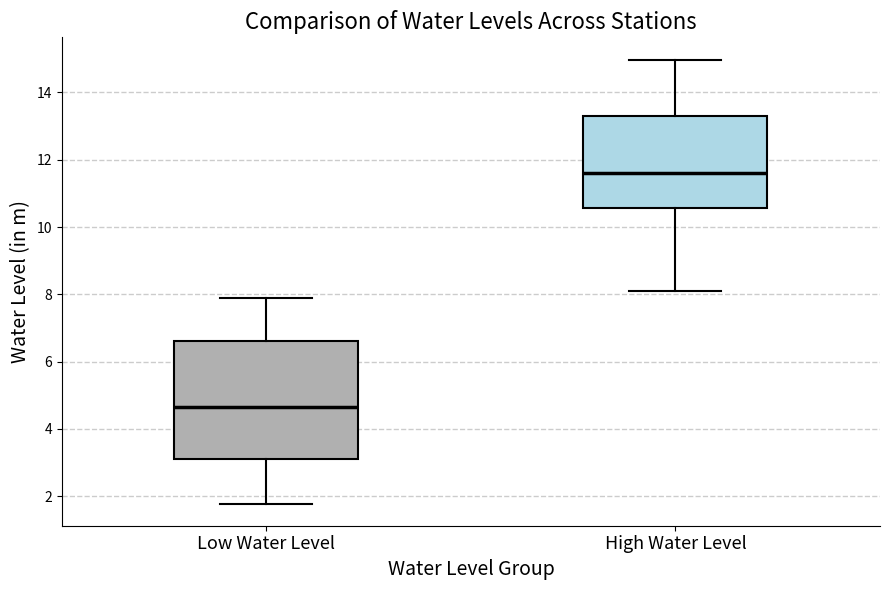

Where does the lower whisker of the box for Low Water Level end on the y-axis? The values are not printed on the chart, so give them approximately, as read against the axis.

1.8